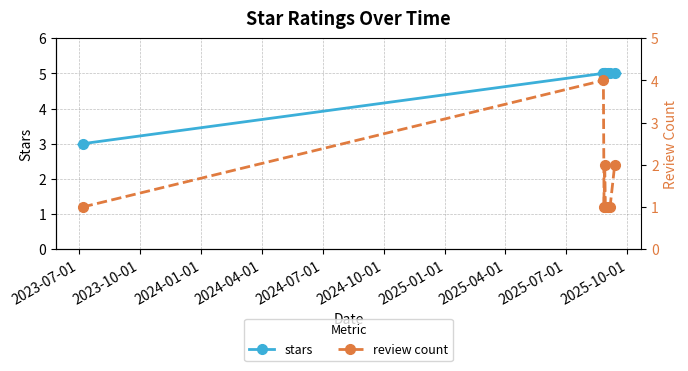

What is the value of the stars point at the 2nd from the left?

5